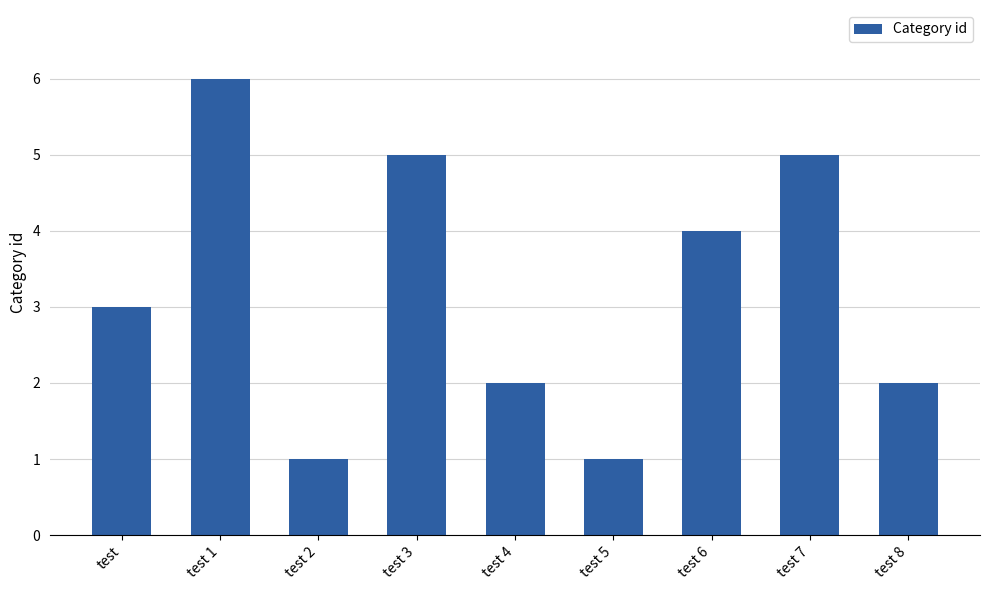

How many series are shown in this chart?

1